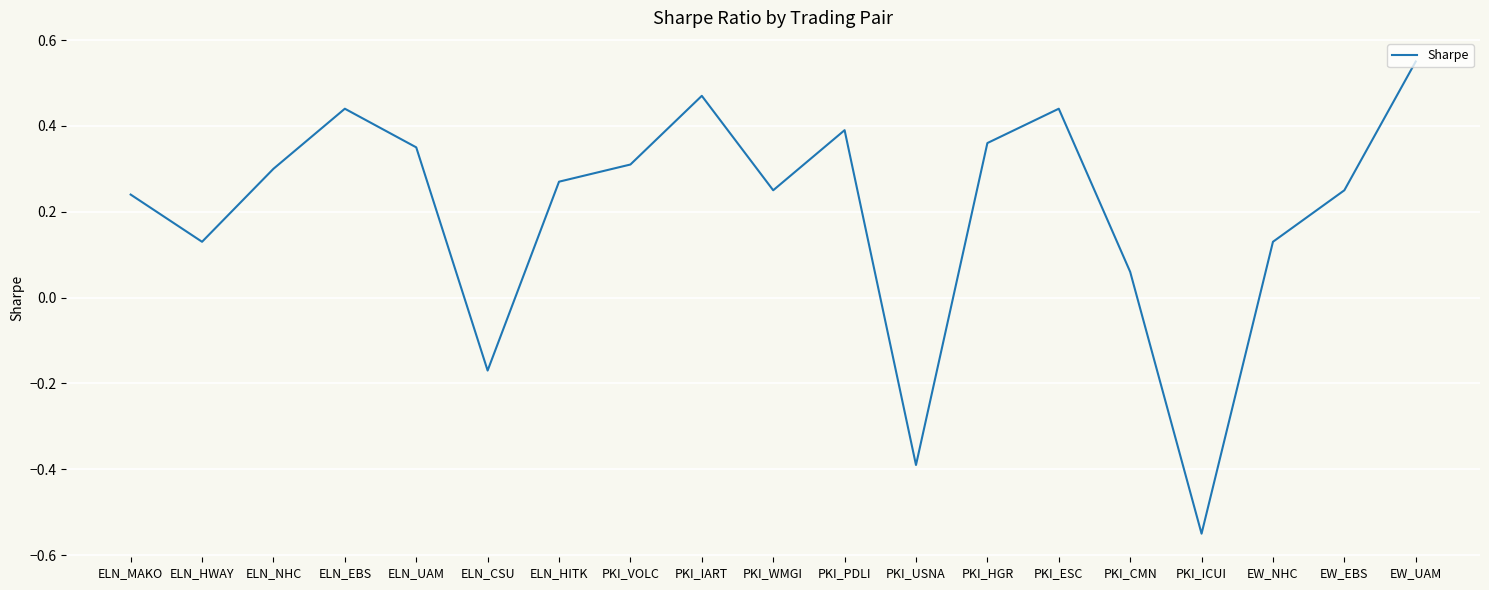

How many values are below 0?

3